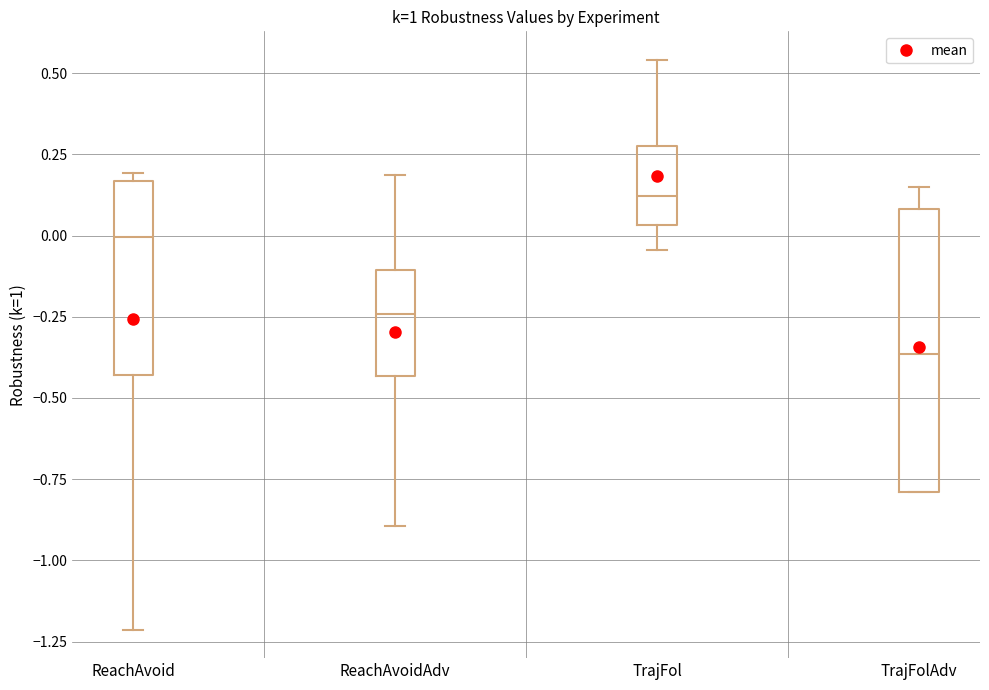

Where does the median line of the box for TrajFol sit on the y-axis? The values are not printed on the chart, so give them approximately, as read against the axis.

0.10